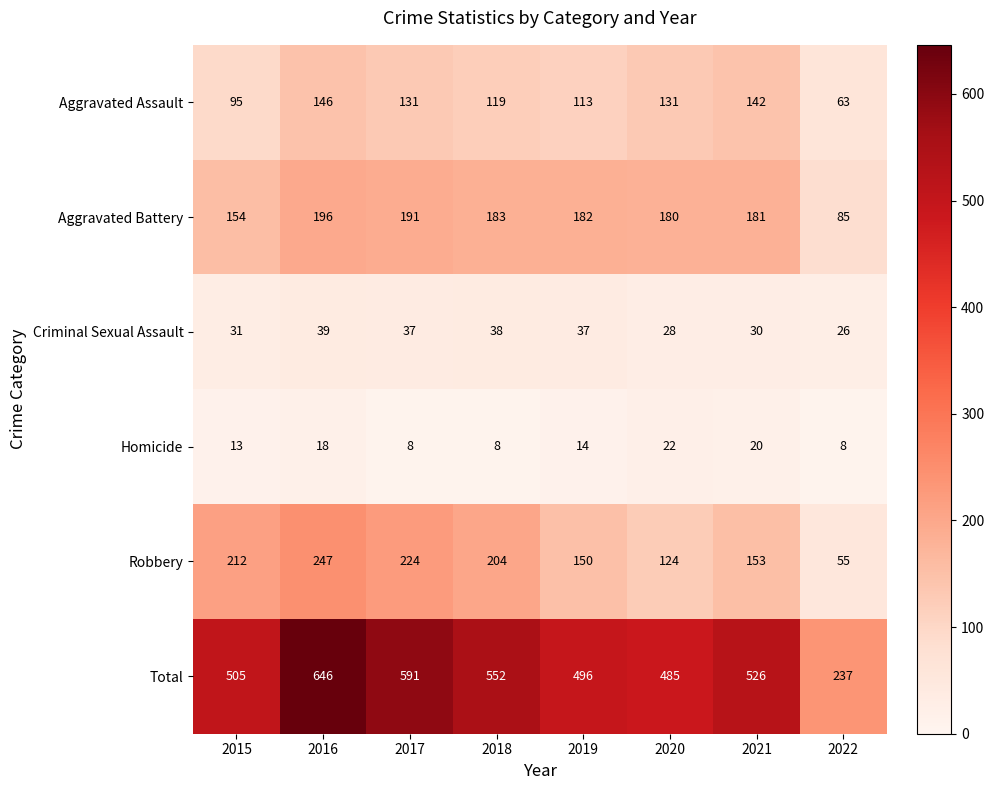

At 2017, list the series in order from smallest to largest.

Homicide, Criminal Sexual Assault, Aggravated Assault, Aggravated Battery, Robbery, Total